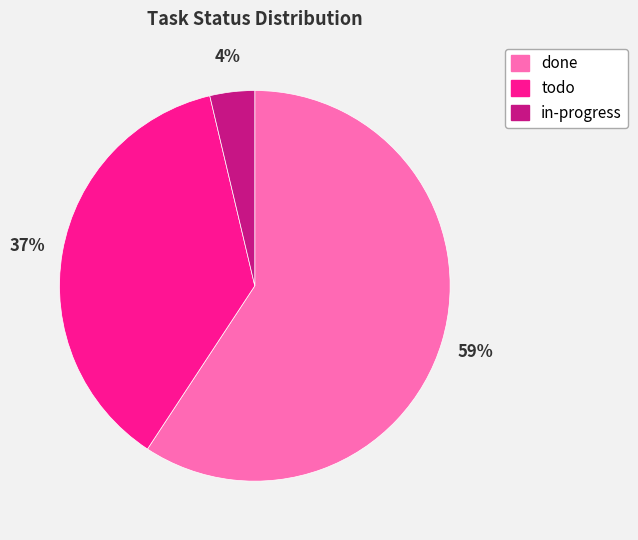

How many slices are in this pie chart?

3